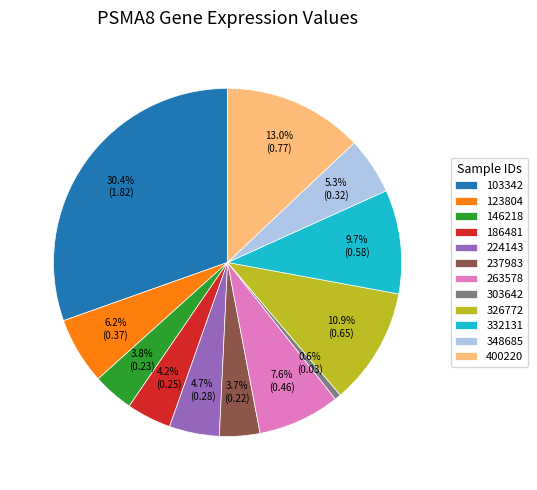

True or false: 400220 accounts for 13% of the total.

True